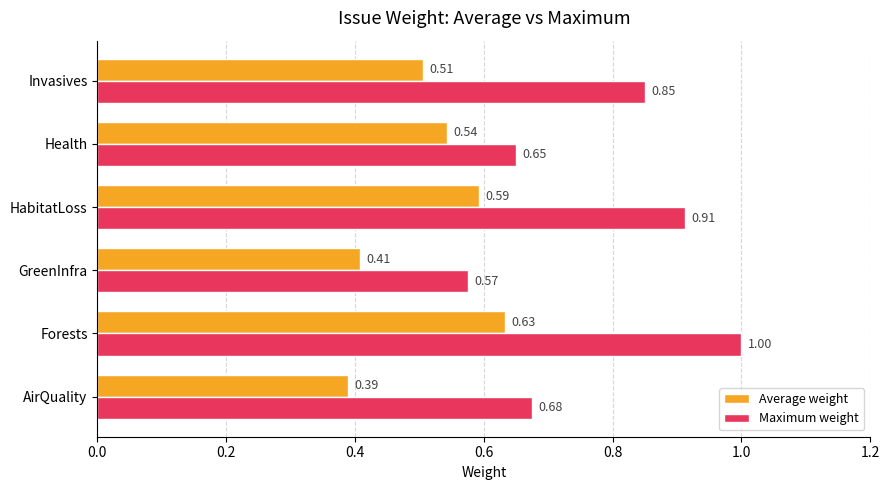

At which label is Average weight closest to 0?

AirQuality